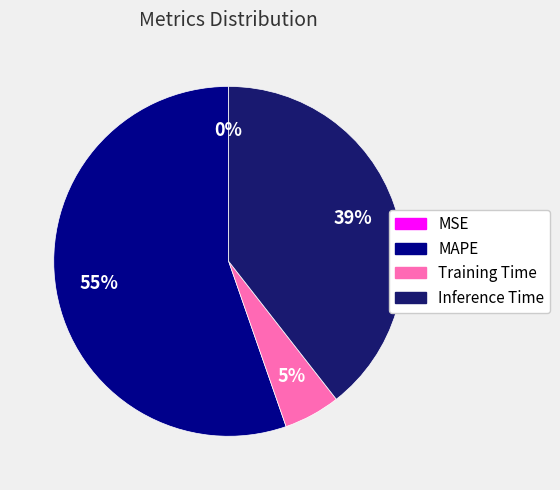

Is the sum of Inference Time and MAPE greater than half?

Yes